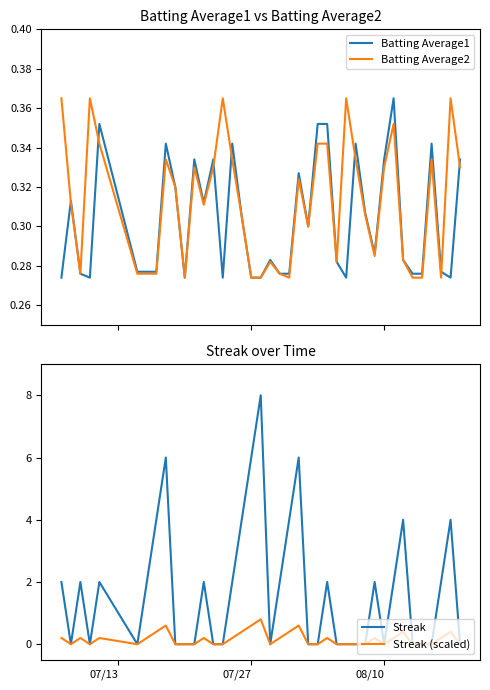

Which series ends up on top after the final intersection of Batting Average1 and Streak (scaled)?

Batting Average1